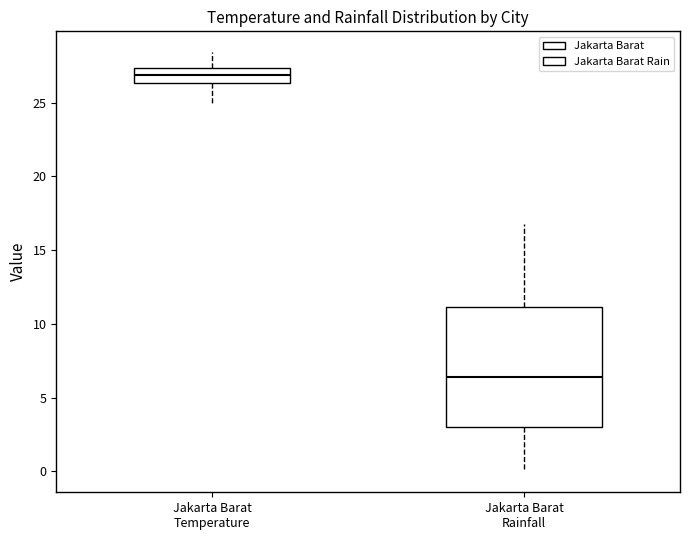

Where does the upper whisker of the box for Jakarta Barat Temperature end on the y-axis? The values are not printed on the chart, so give them approximately, as read against the axis.

28.5